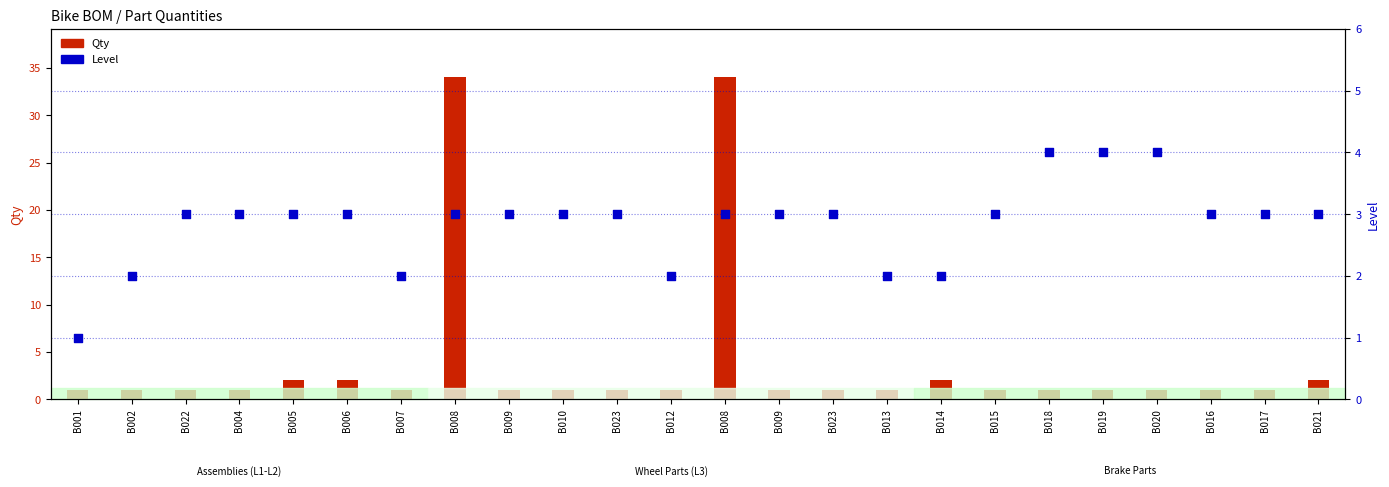

At how many categories does at least one series exceed 9?

2